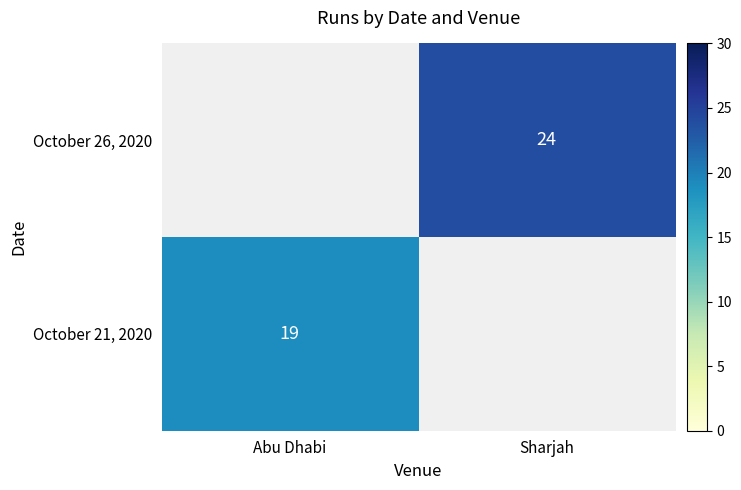

Is it true that October 26, 2020 equals 32 at Sharjah?

False